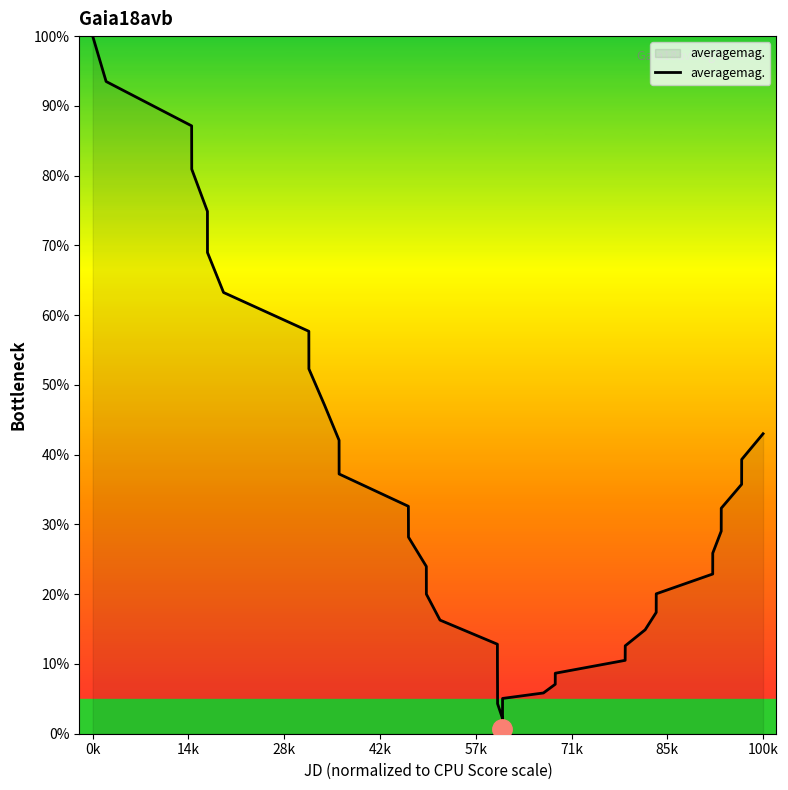

True or false: there are more than 2 points higher than both neighbors.

False